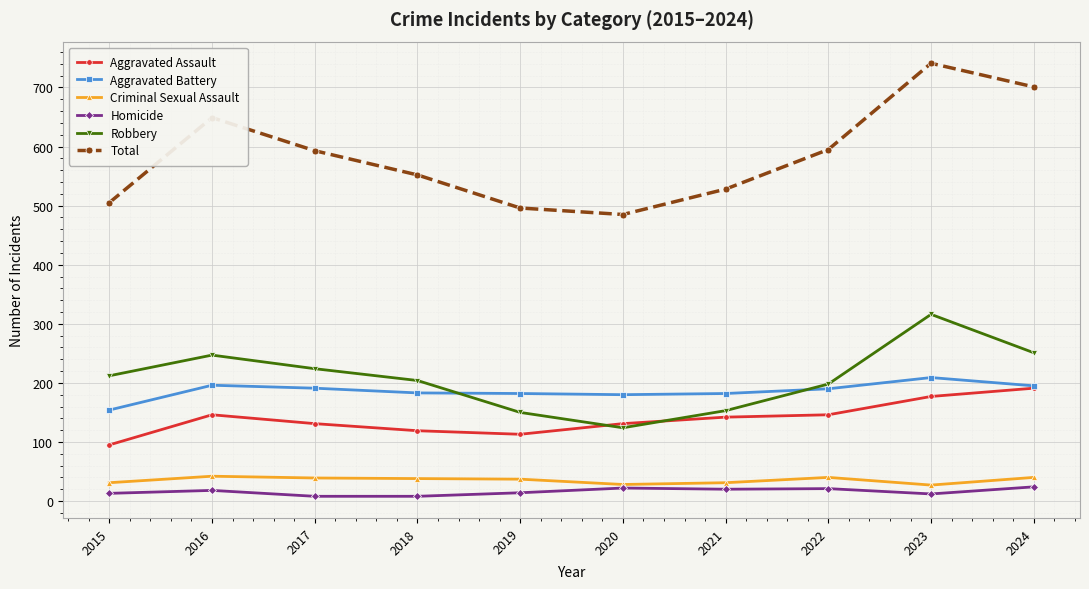

Where does the Aggravated Assault series first go above 142?

2016